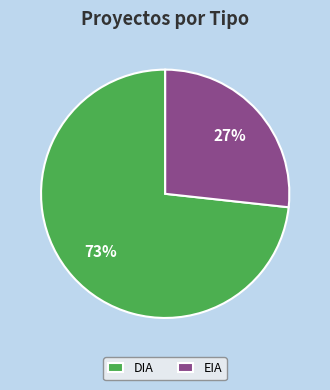

What is the smallest slice in the pie chart?

EIA